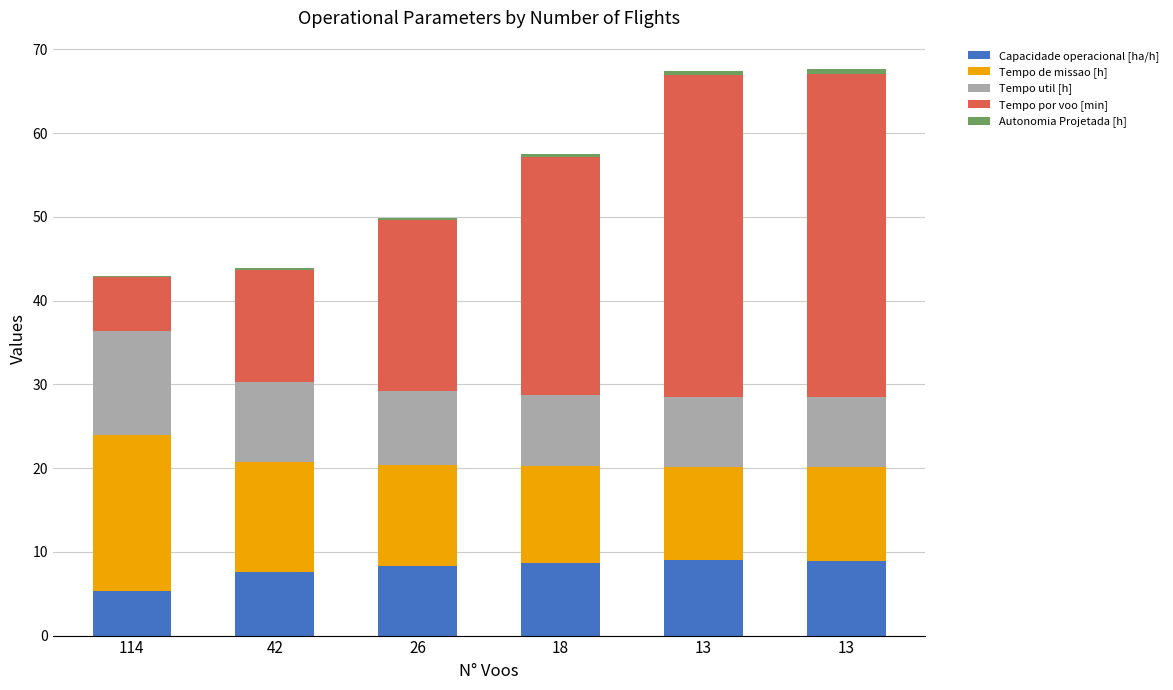

What is the value of the Capacidade operacional [ha/h] bar at the 2nd from the left?

7.6